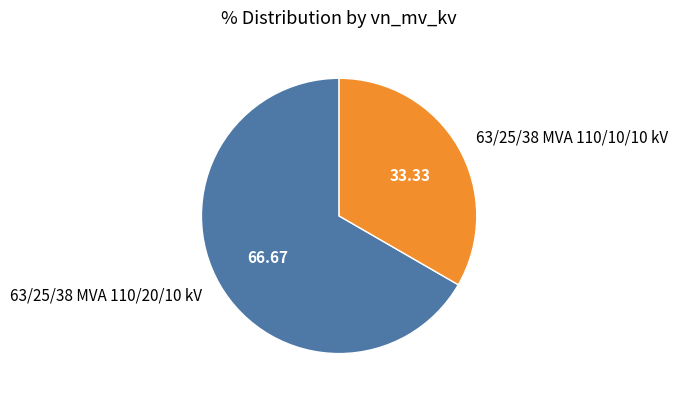

Between 63/25/38 MVA 110/20/10 kV and 63/25/38 MVA 110/10/10 kV, which is larger?

63/25/38 MVA 110/20/10 kV